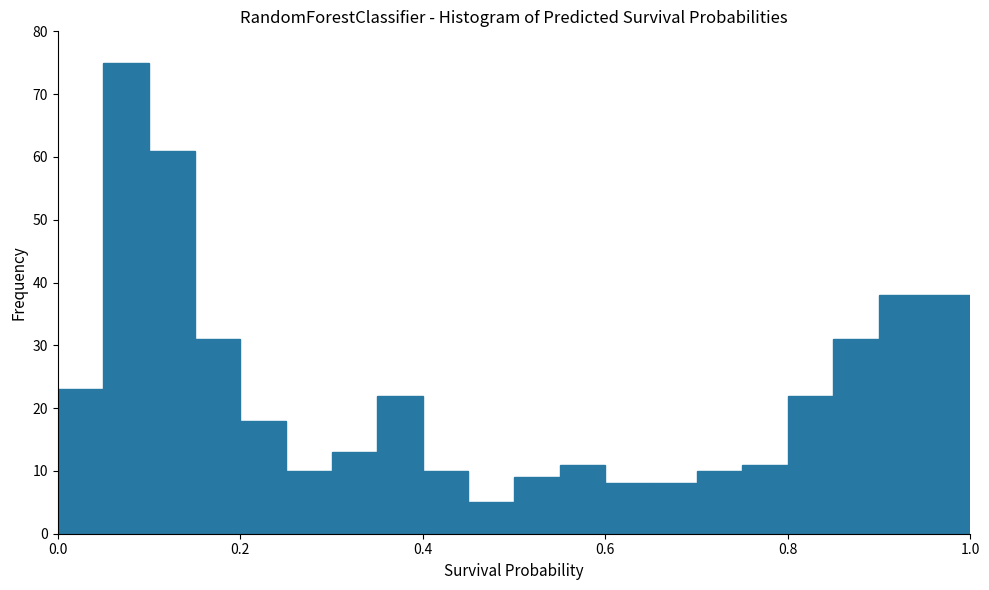

Around what value on the x-axis is the tallest bar? Give the approximate position of its centre, as read against the axis.

0.08